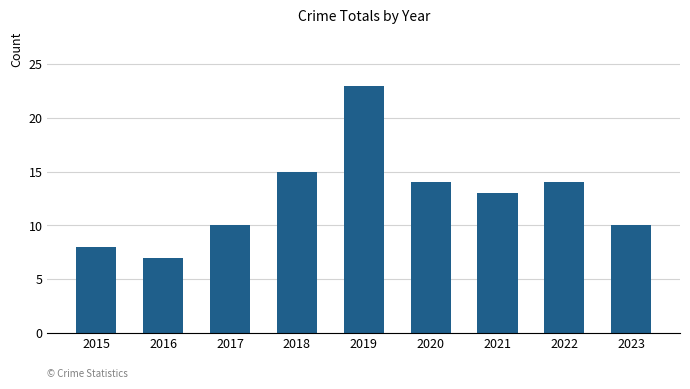

What is the change in value from 2018 to 2020?

-1